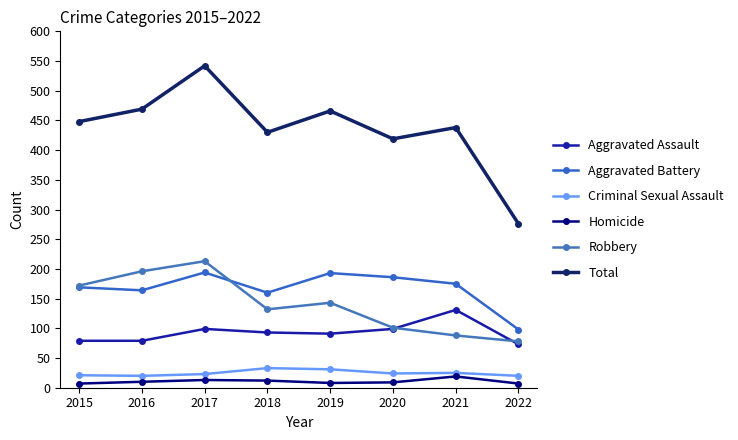

What is the difference between the maximum and minimum values in the Aggravated Battery series?

96